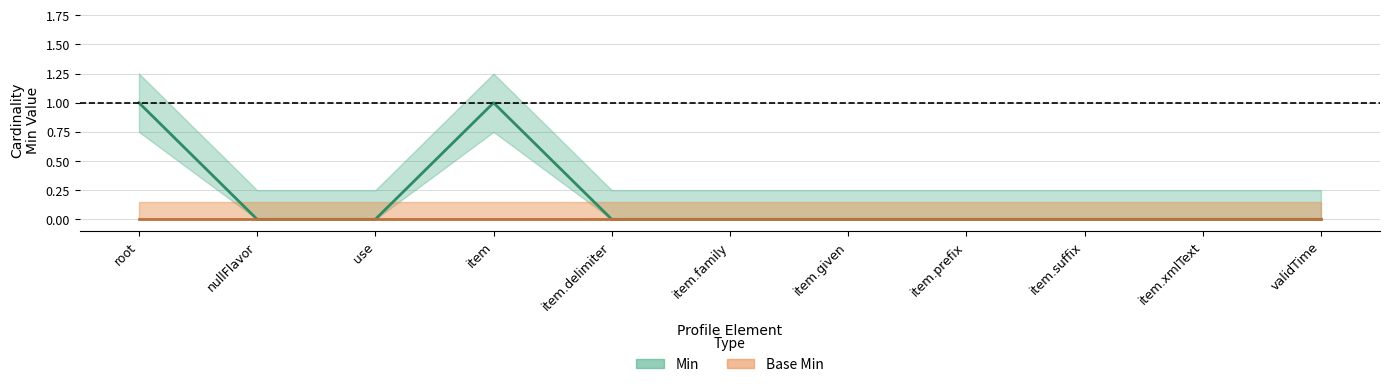

Does the chart have visible grid lines?

Yes